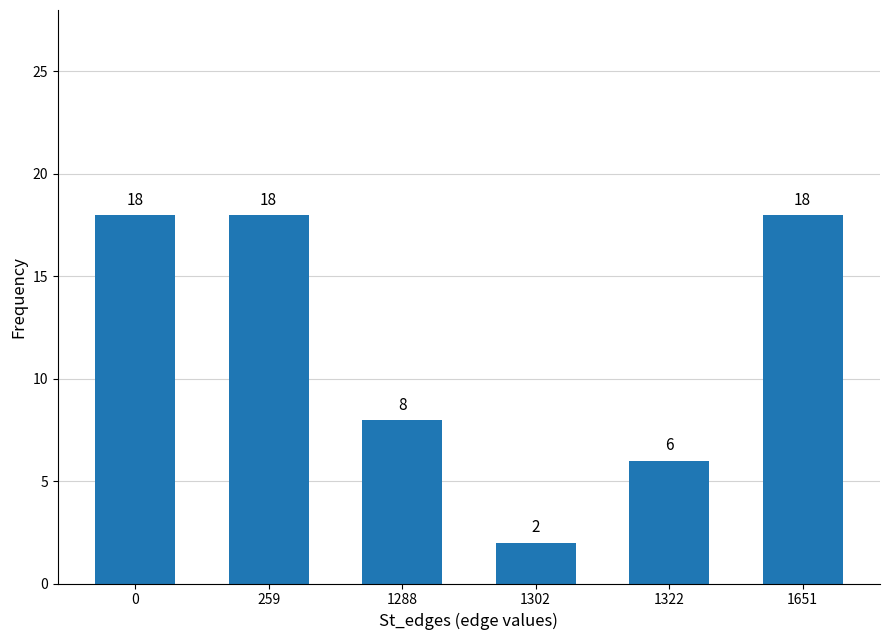

Read the value at 259.

18